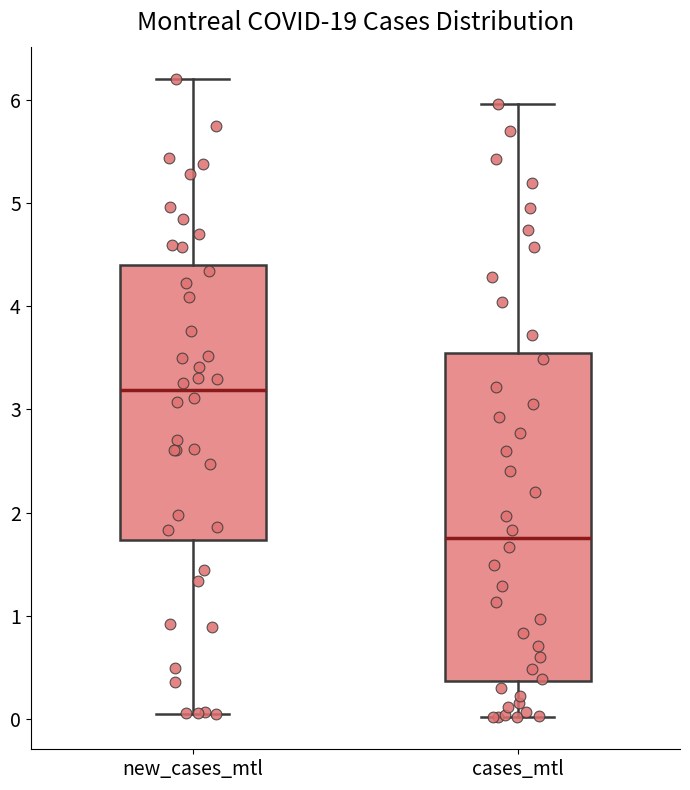

Reading left to right, read every box against the y-axis: the position of its median line, the range the box covers, and the ends of its whiskers. The values are not printed on the chart, so give them approximately, as read against the axis.

new_cases_mtl: median 3.2, box 1.7 to 4.4, whiskers 0.1 to 6.2
cases_mtl: median 1.8, box 0.4 to 3.6, whiskers 0.0 to 6.0